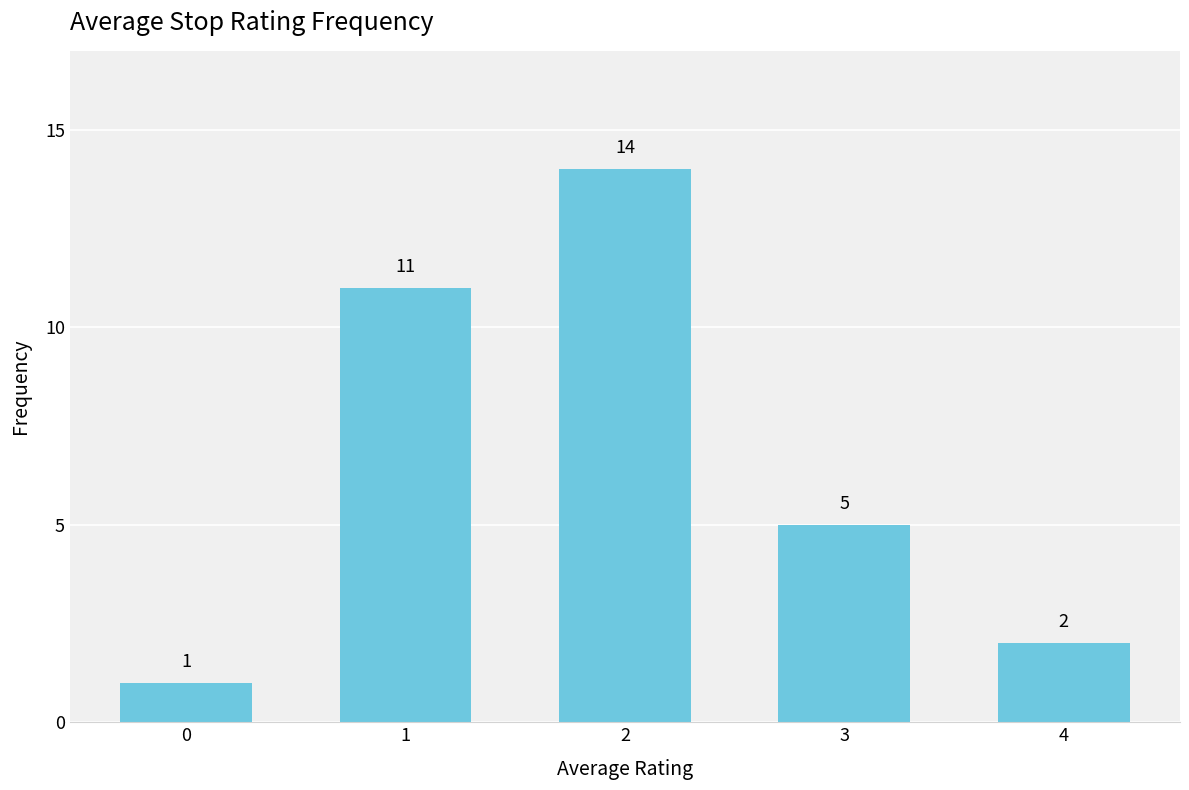

Reading right to left, transcribe all the data shown in this chart.

4=2	3=5	2=14	1=11	0=1